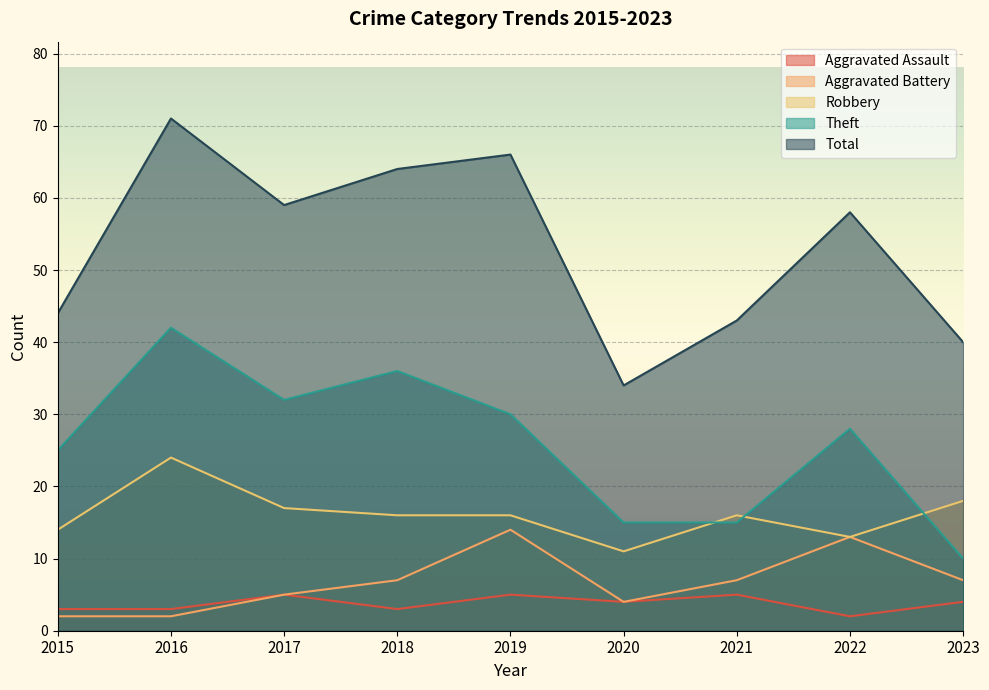

What is the sum of the Aggravated Assault values at 2021 and 2023?

9